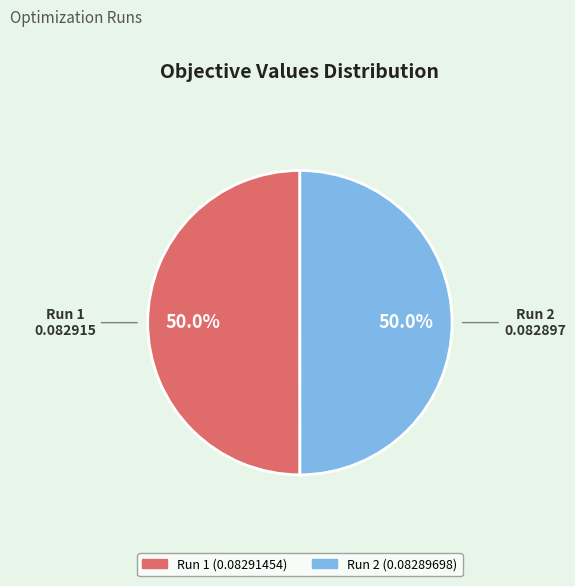

What percentage is the Run 2 slice, to the nearest percent?

50%